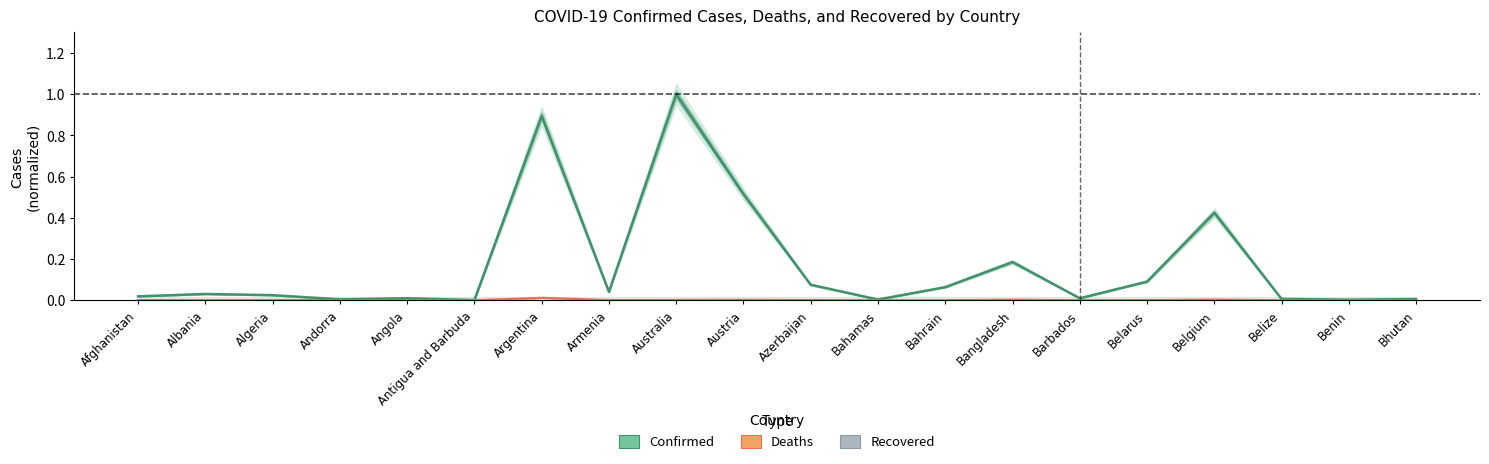

What is the sum of all Confirmed values?

3.4